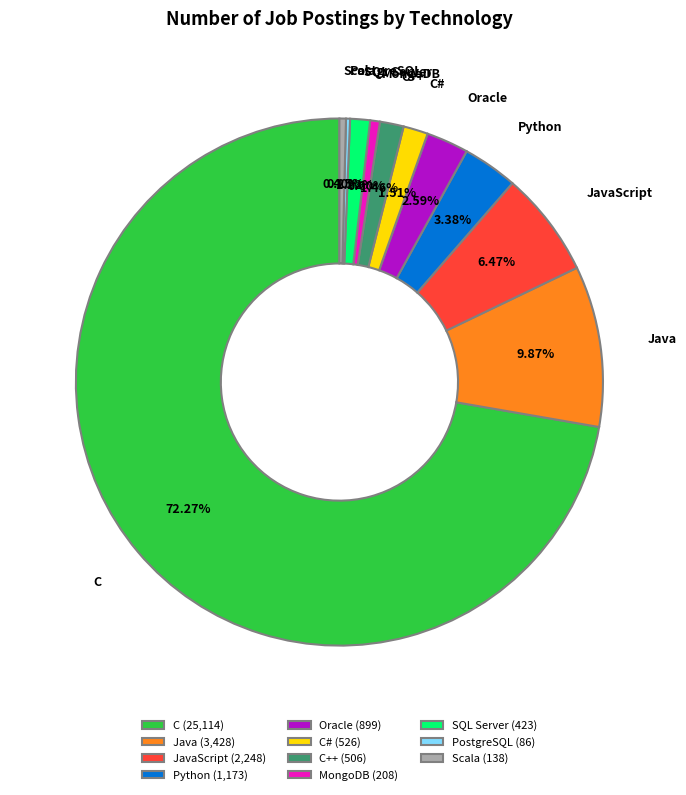

What is the largest slice in the pie chart?

C (25,114)